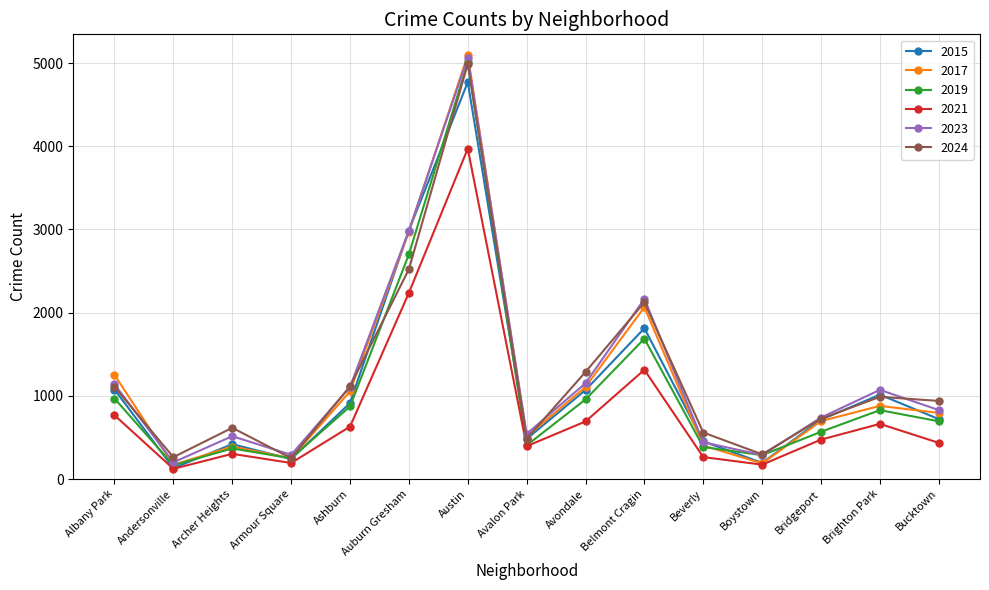

At which category does 2023 reach its first local valley?

Andersonville